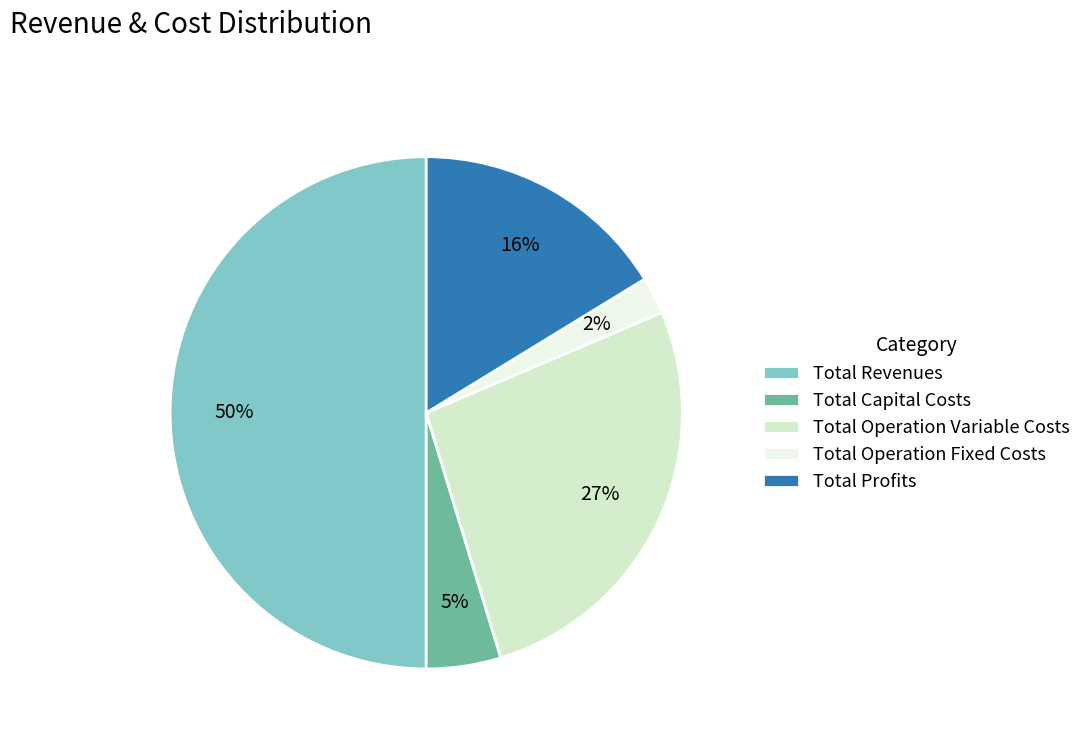

Rank the categories by value from lowest to highest.

Total Operation Fixed Costs, Total Capital Costs, Total Profits, Total Operation Variable Costs, Total Revenues